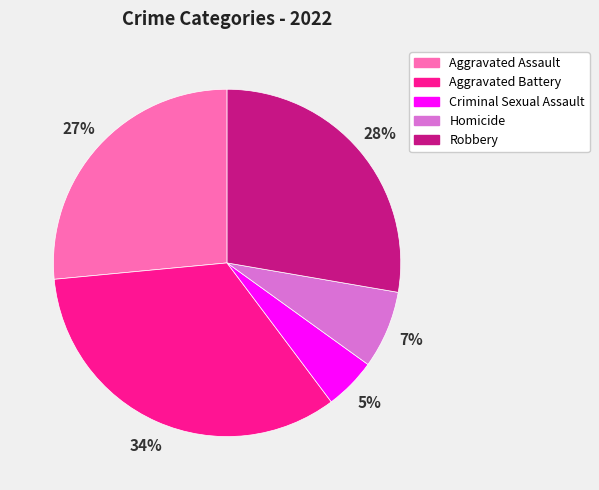

To the nearest percent, what percentage of the pie is Criminal Sexual Assault?

5%